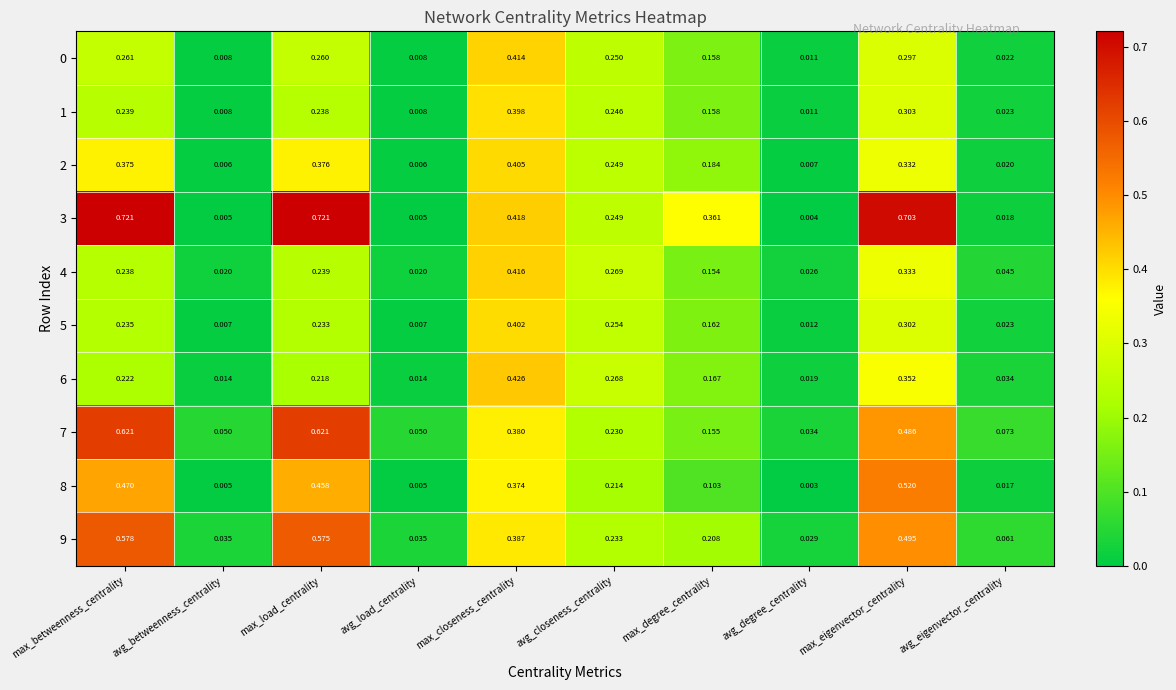

At which category is the sum across all series the highest?

max_eigenvector_centrality